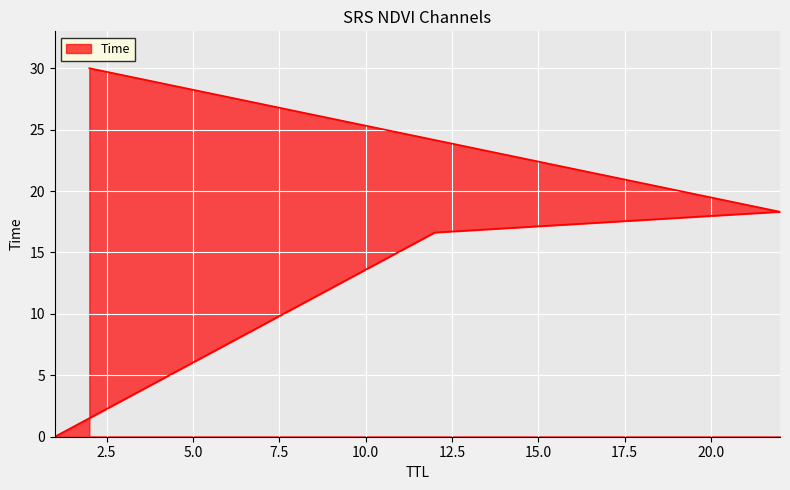

Reading left to right, what are all the values shown in this chart?

0.0	16.6	18.3	30.0